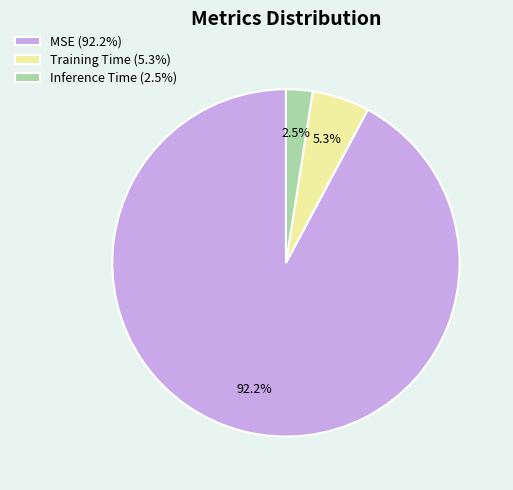

To the nearest percent, what is the average slice percentage?

33%